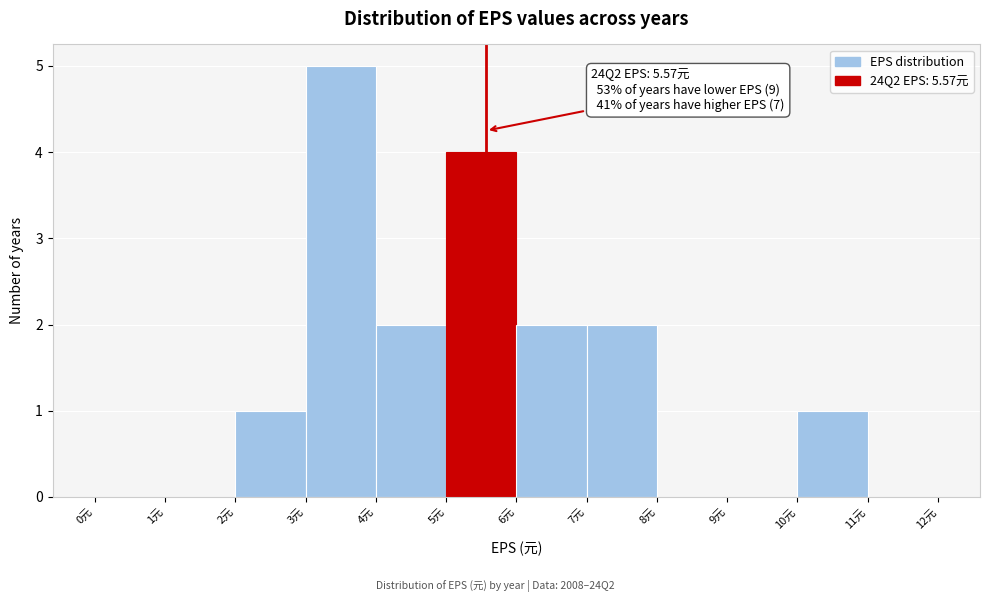

Which range on the x-axis has the tallest bar?

3 to 4